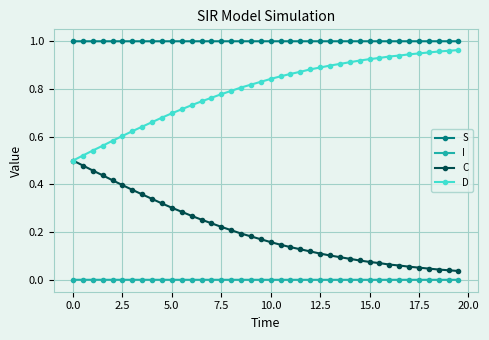

Which series has the largest total across all categories?

S